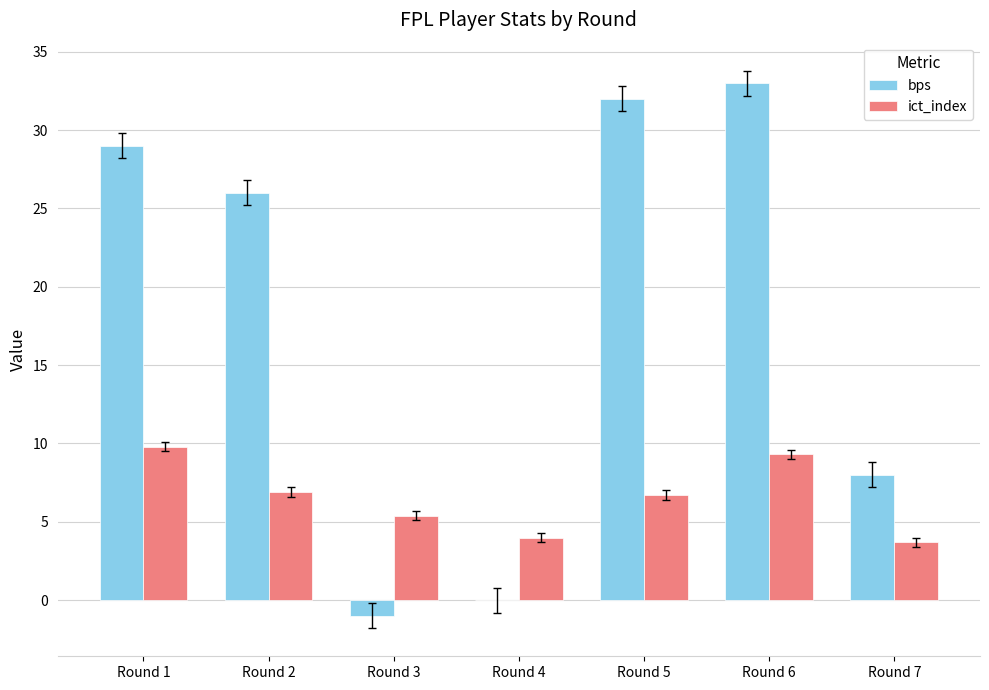

Does the chart contain stacked bars?

No